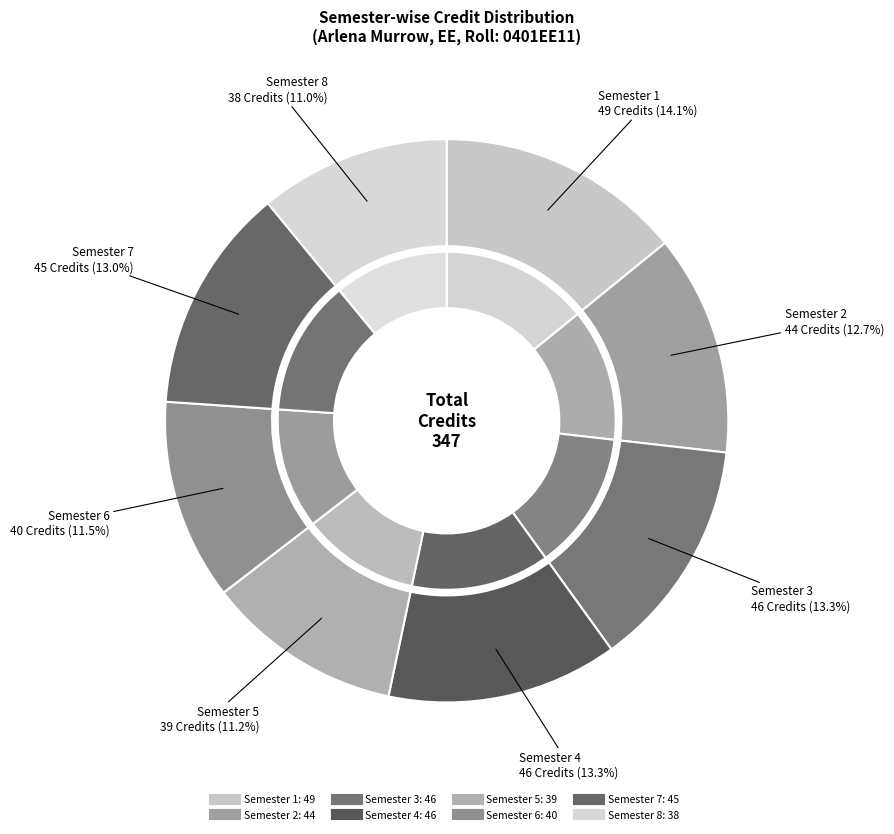

Do Semester 4 and Semester 3 together represent more than half of the pie?

No